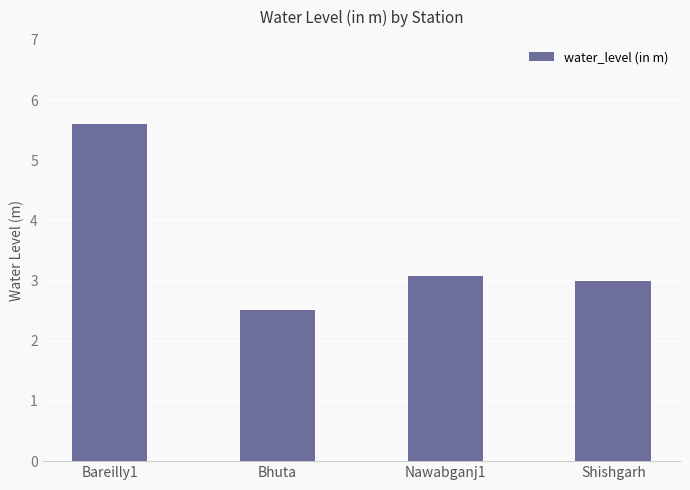

Approximately how many times larger is the value at Shishgarh compared to Bareilly1?

0.5